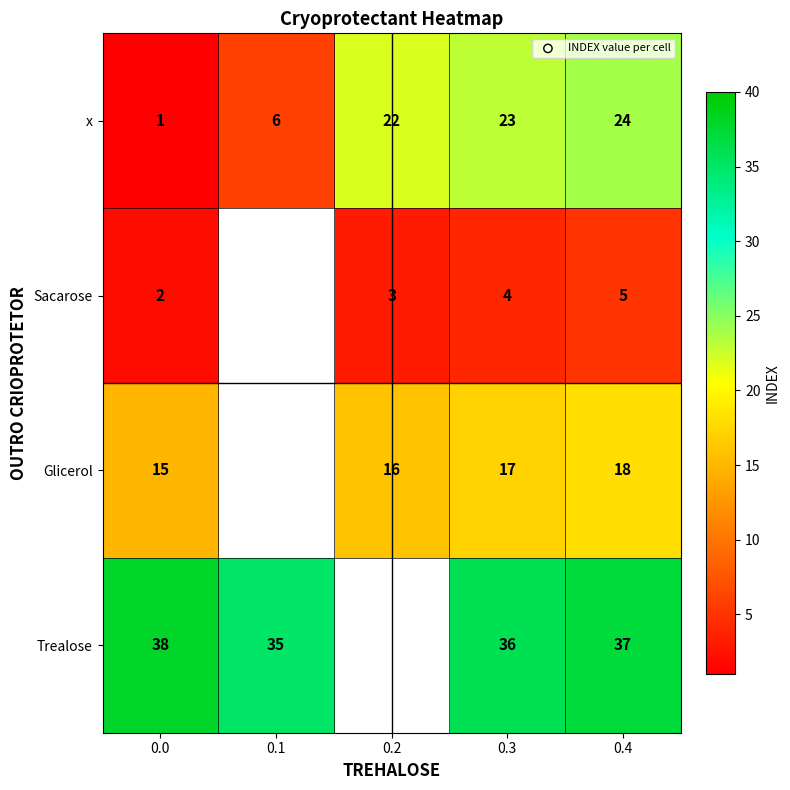

Which has a higher value, 0.4 or 0.2?

0.4